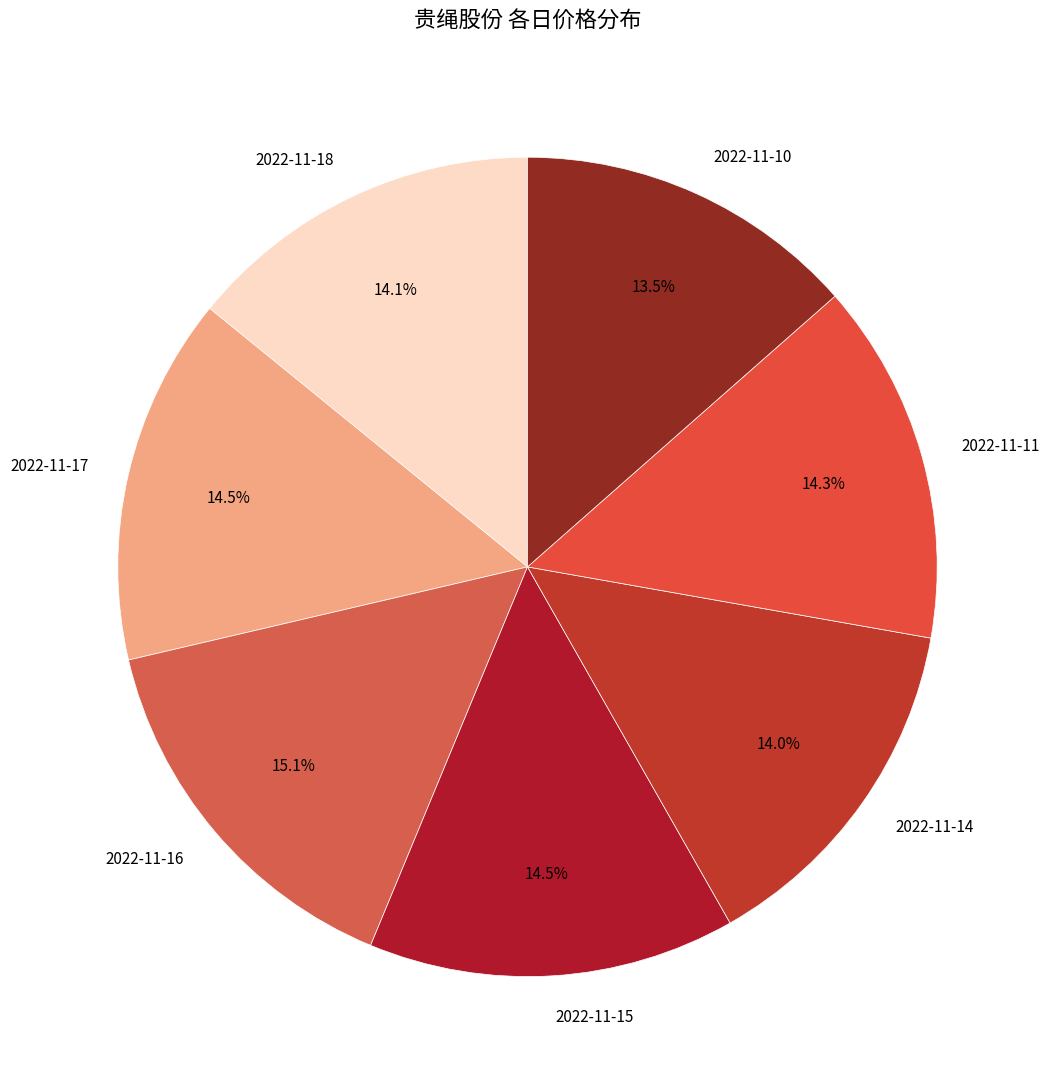

What is the largest slice in the pie chart?

2022-11-16